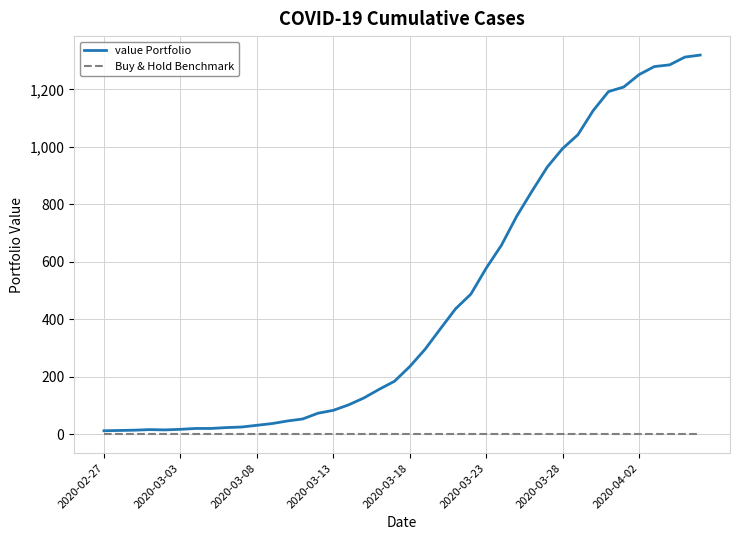

True or false: value Portfolio and Buy & Hold Benchmark cross at least once.

False